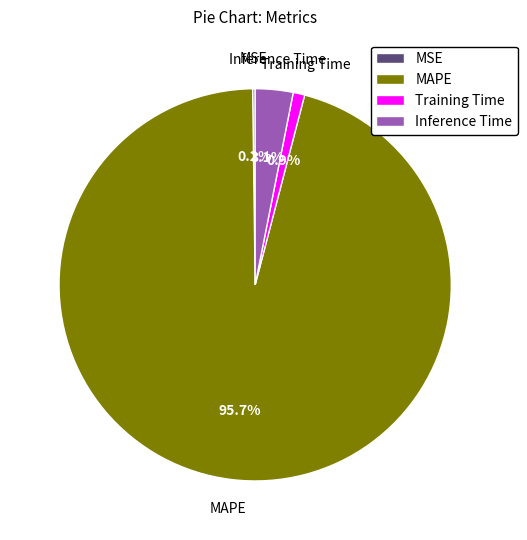

Which slice represents more than half of the pie?

MAPE